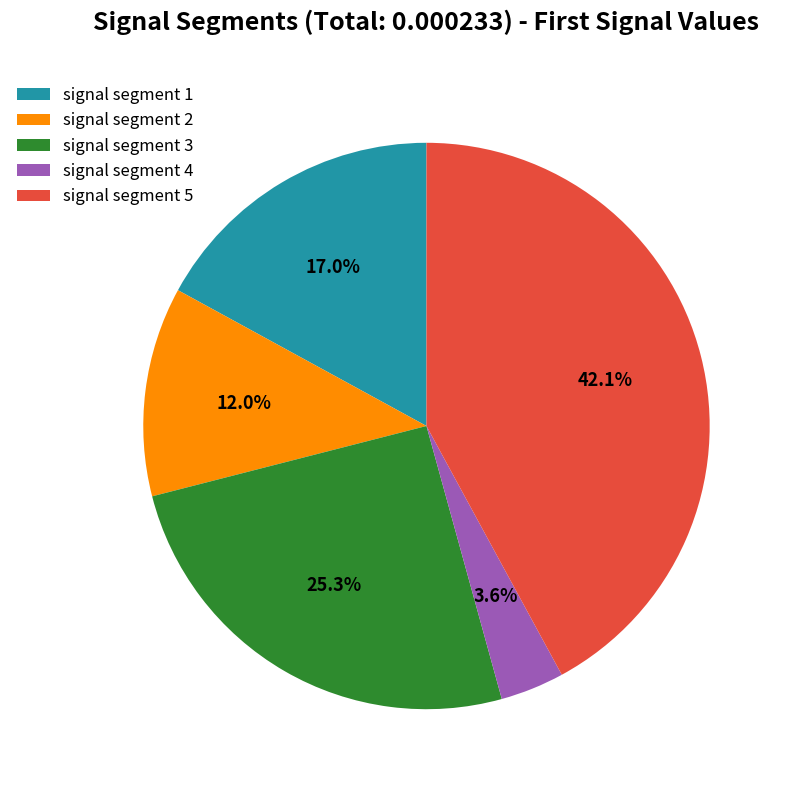

Rank the categories by value from highest to lowest.

signal segment 5, signal segment 3, signal segment 1, signal segment 2, signal segment 4